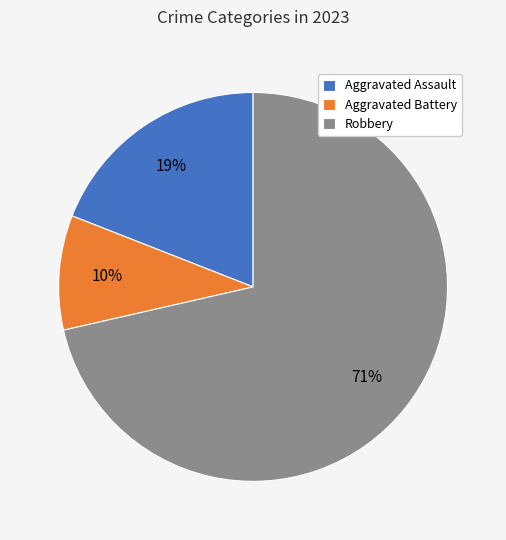

Is it true that Aggravated Battery is 2% of the pie?

False